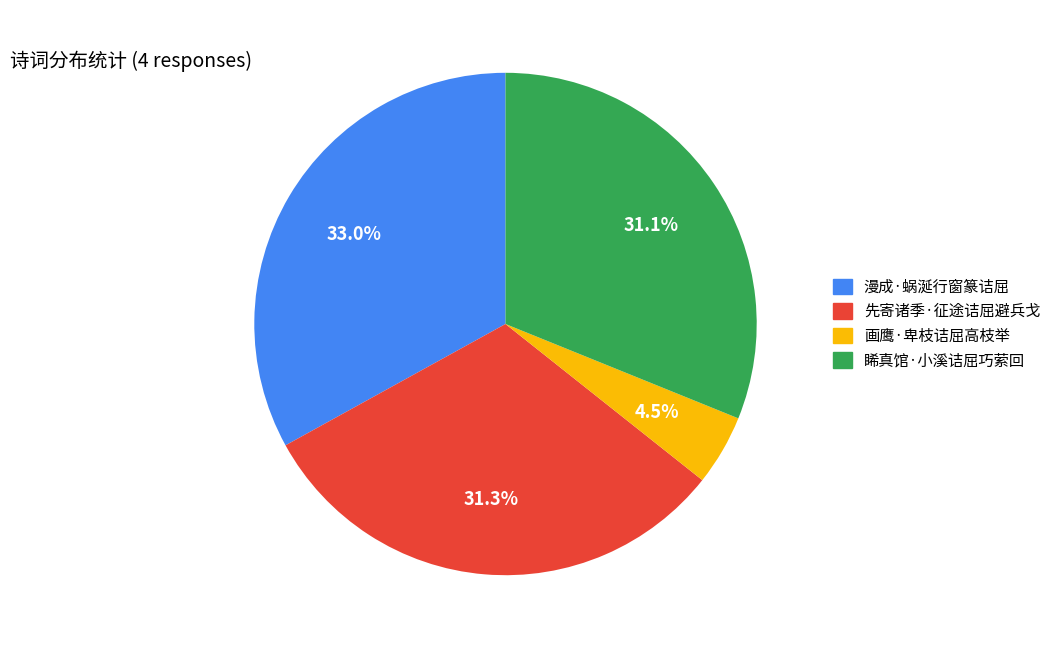

Approximately how many times larger is the value at 睎真馆·小溪诘屈巧萦回 compared to 漫成·蜗涎行窗篆诘屈?

0.9